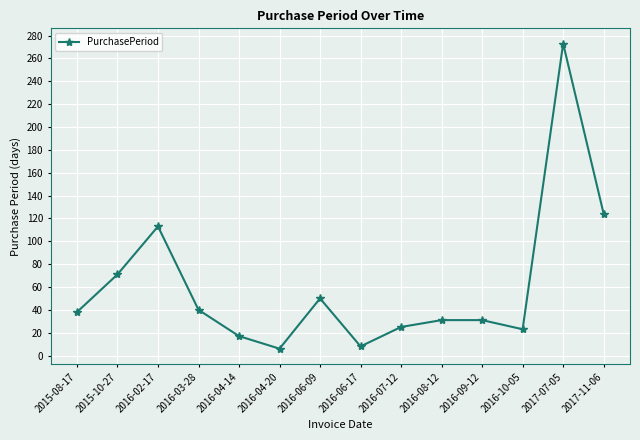

What is the minimum value shown in the chart?

6